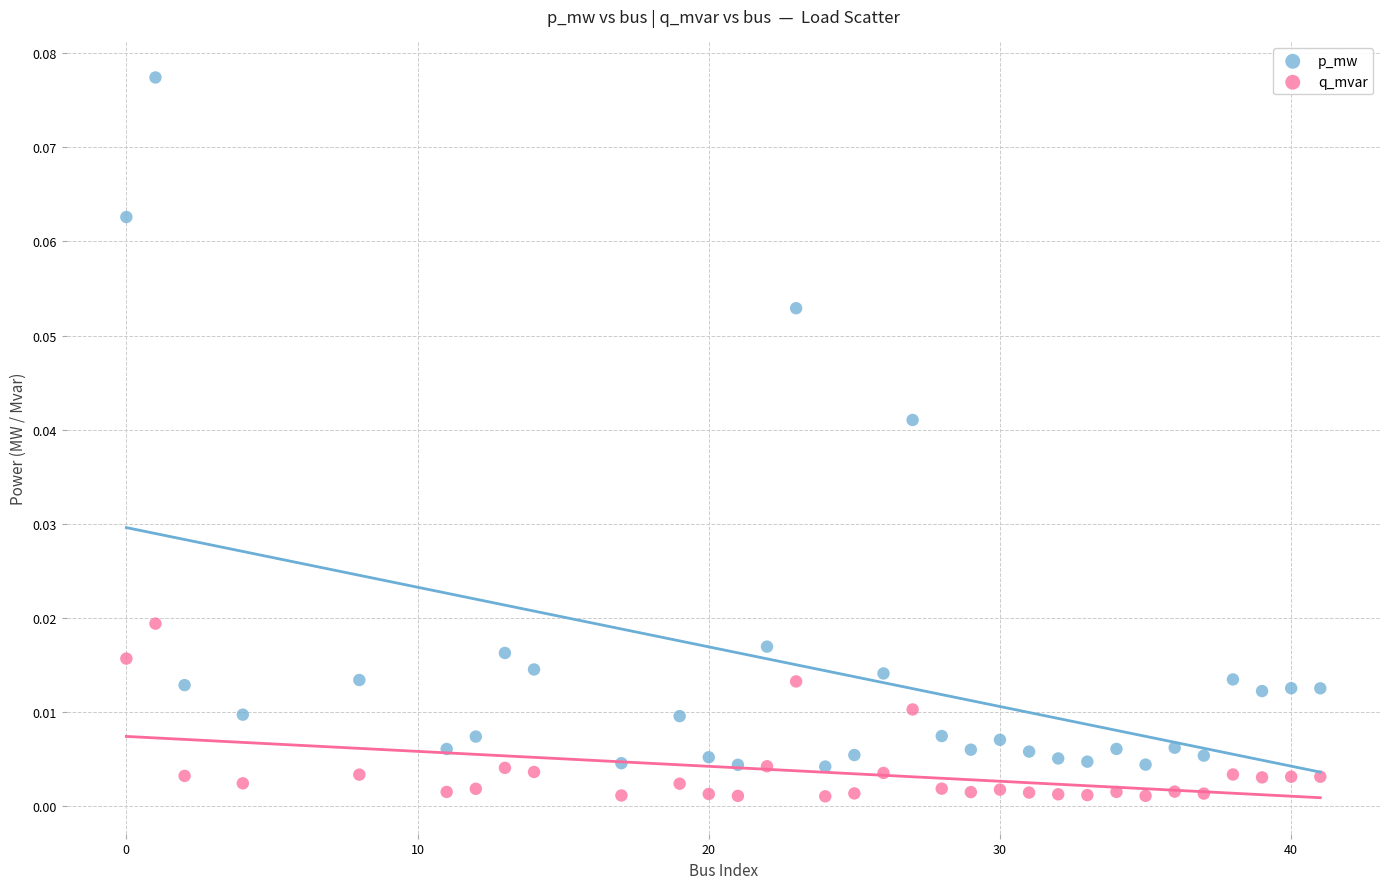

What are all the series names shown in the legend?

p_mw, q_mvar